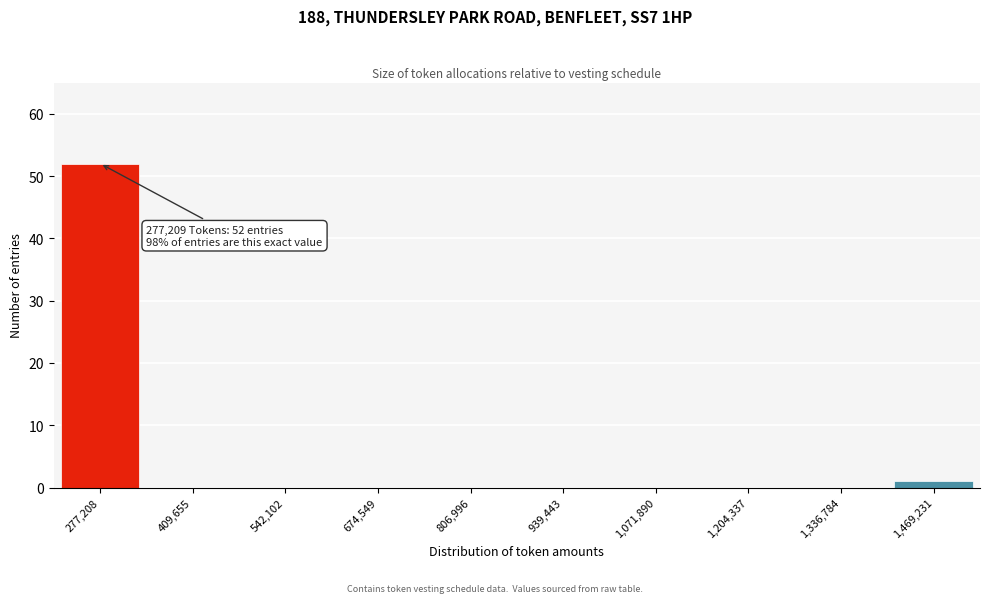

Reading left to right, list all the values displayed in this chart.

277,208=52	409,655=0	542,102=0	674,549=0	806,996=0	939,443=0	1,071,890=0	1,204,337=0	1,336,784=0	1,469,231=1